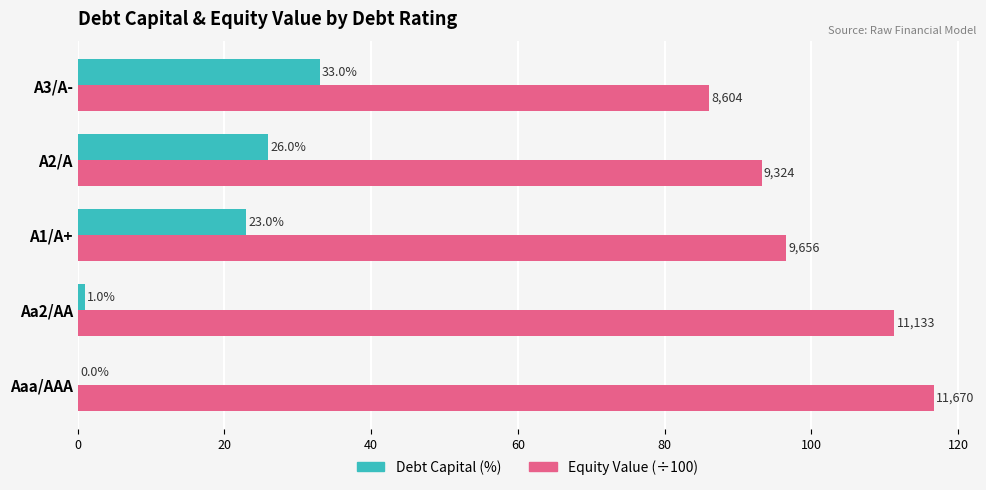

The Debt Capital (%) series shows 13.2 at Aaa/AAA. True or false?

False